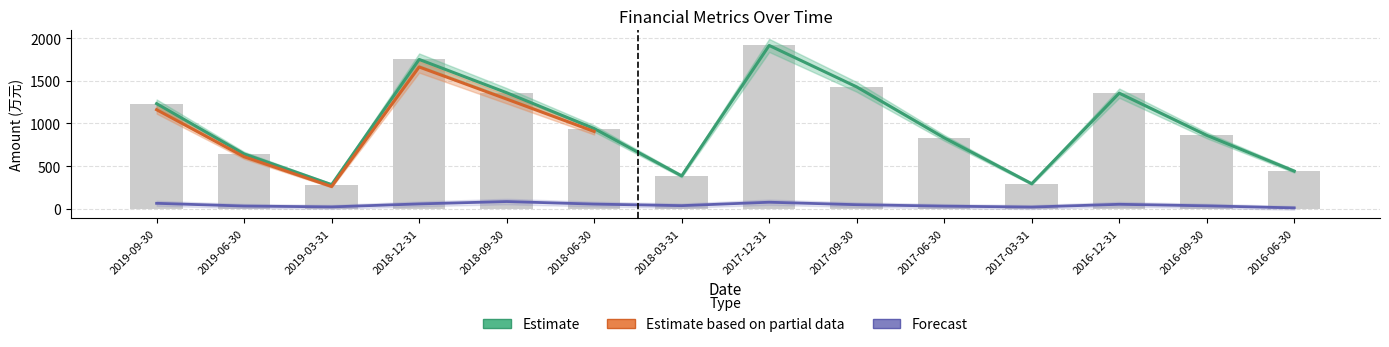

Are the bars grouped side by side (vs. stacked)?

Yes